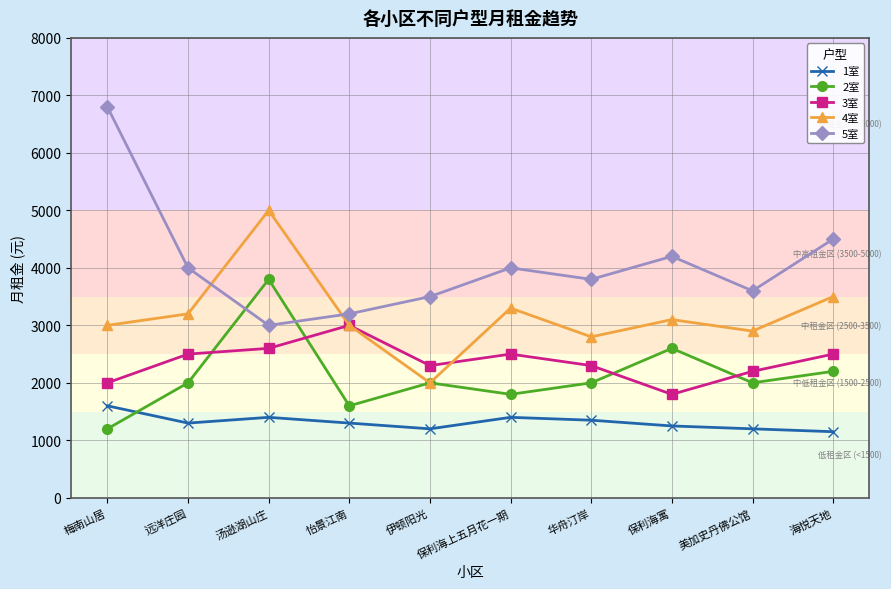

Is the value of 4室 at 汤逊湖山庄 greater than the value of 2室 at 保利海寓?

Yes